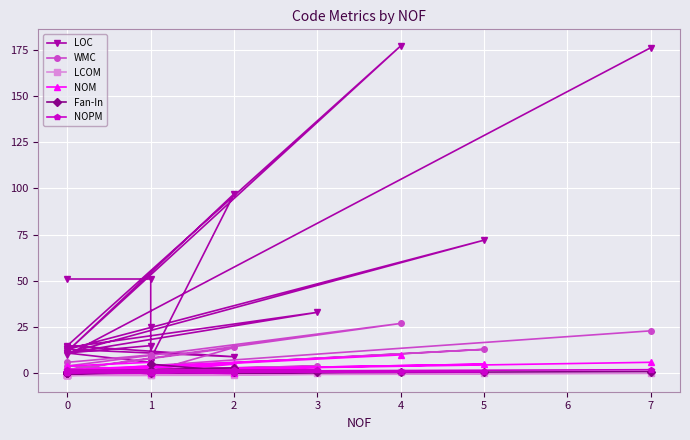

How many NOM values are between 1 and 5?

14